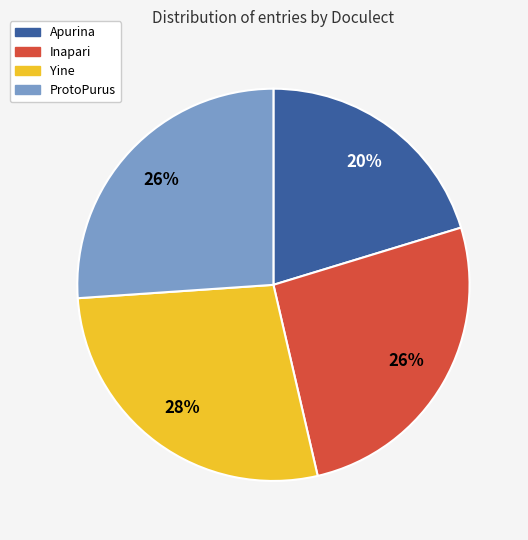

Which category has the biggest portion of the pie?

Yine